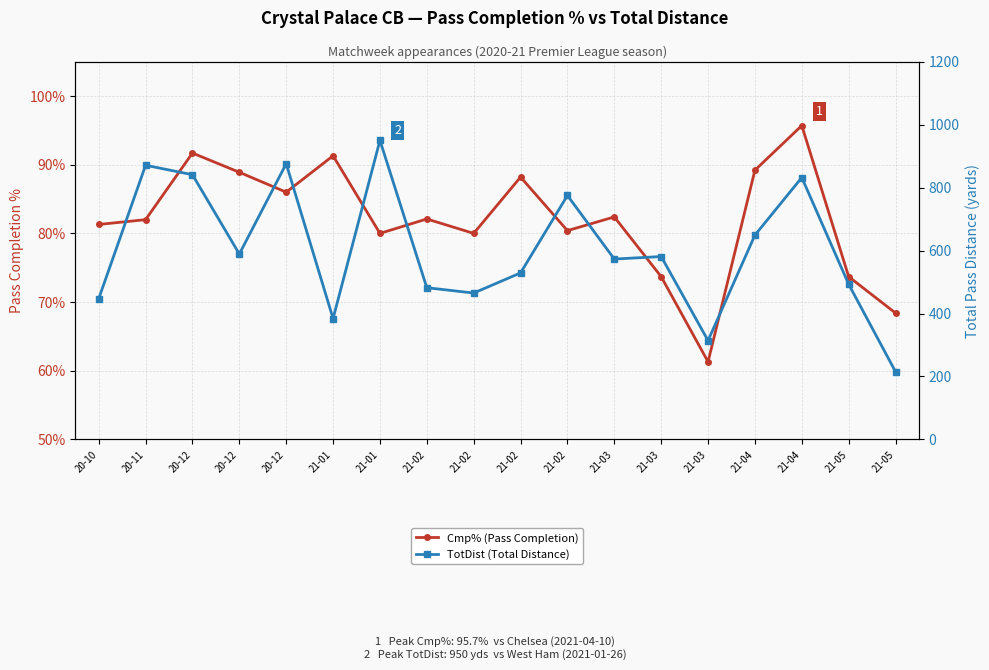

At which category does TotDist (Total Distance) reach its first local valley?

20-12